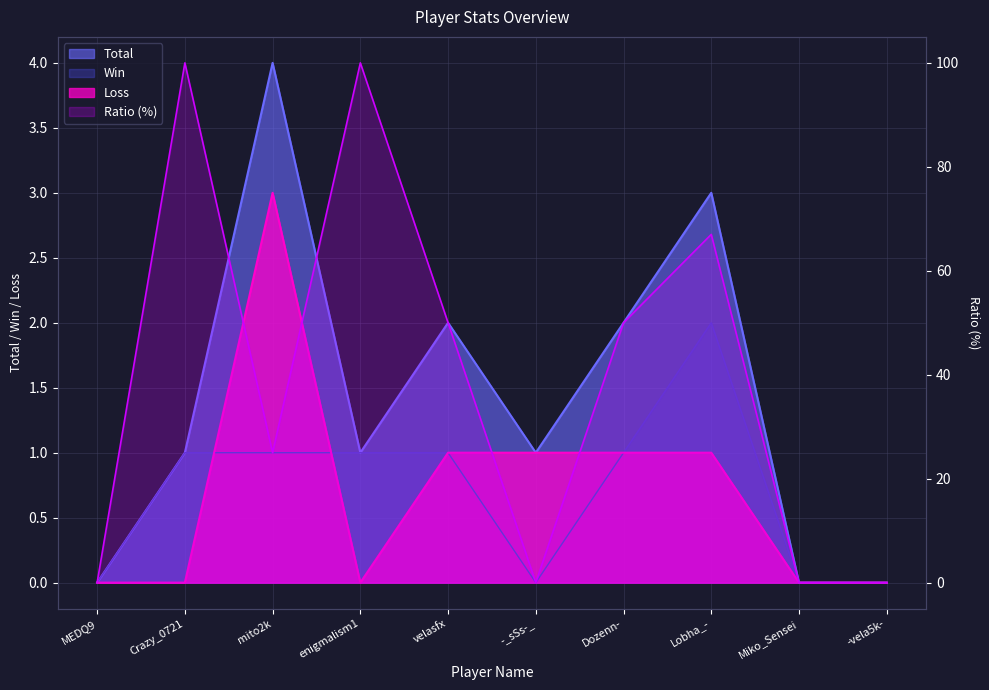

What is the difference between the maximum and minimum values in the Total series?

4